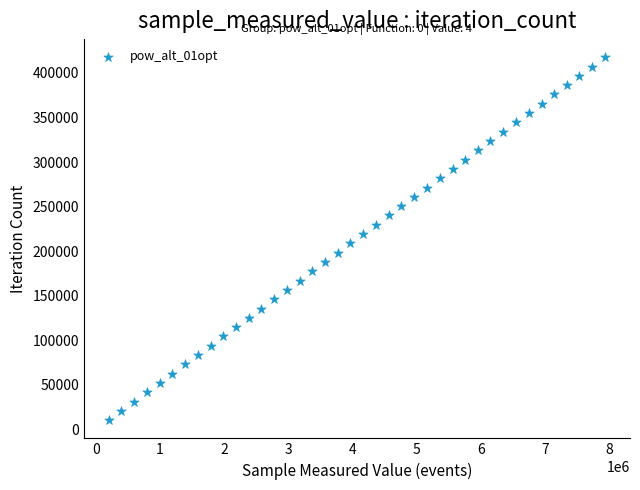

What is the range of X values (max minus min)?

7738160